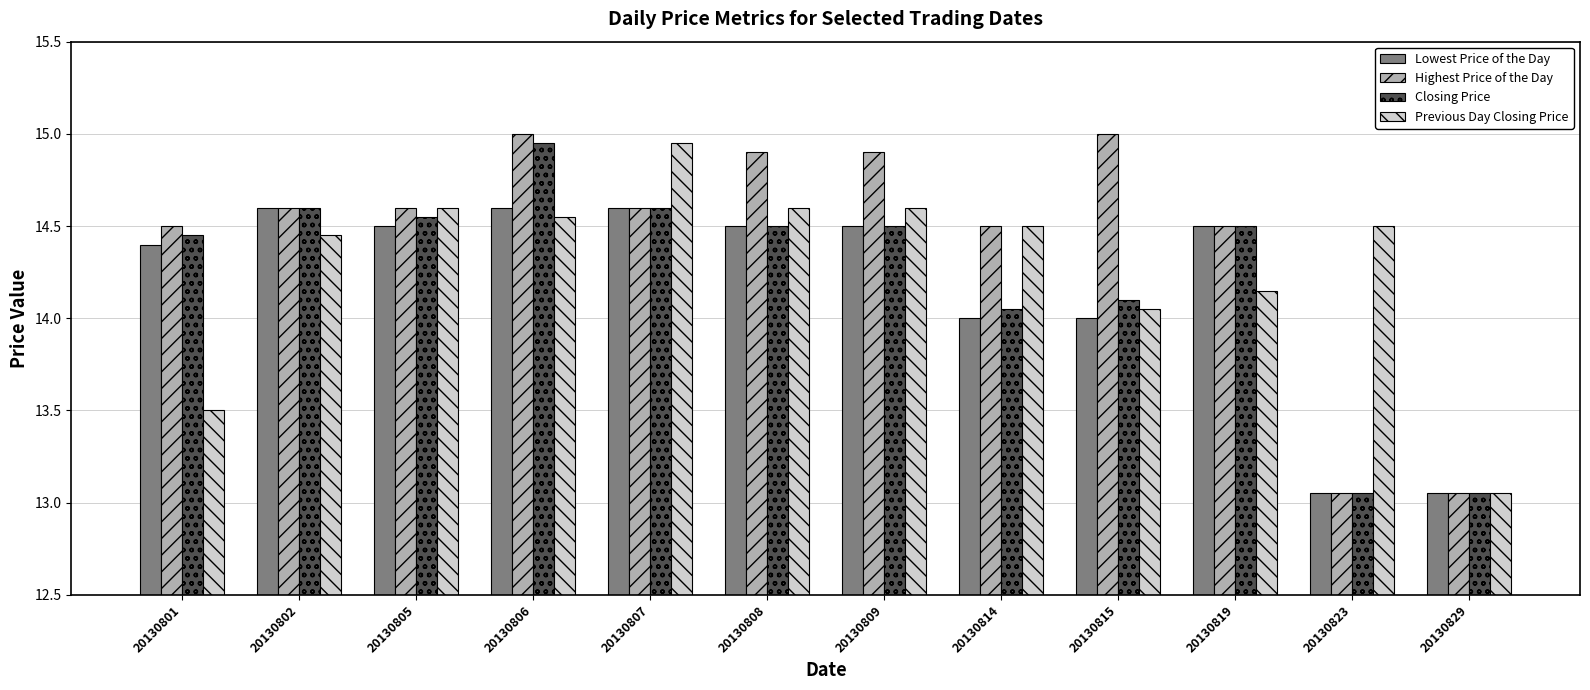

What is the maximum value shown in the chart?

15.0